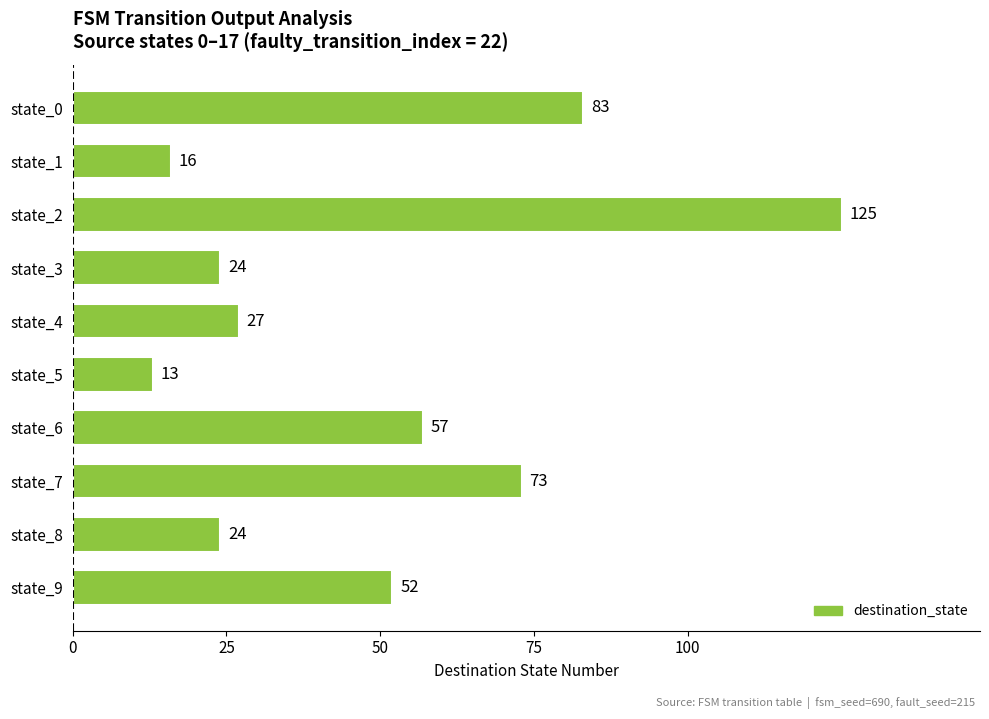

Reading top to bottom, transcribe all the data shown in this chart.

83	16	125	24	27	13	57	73	24	52